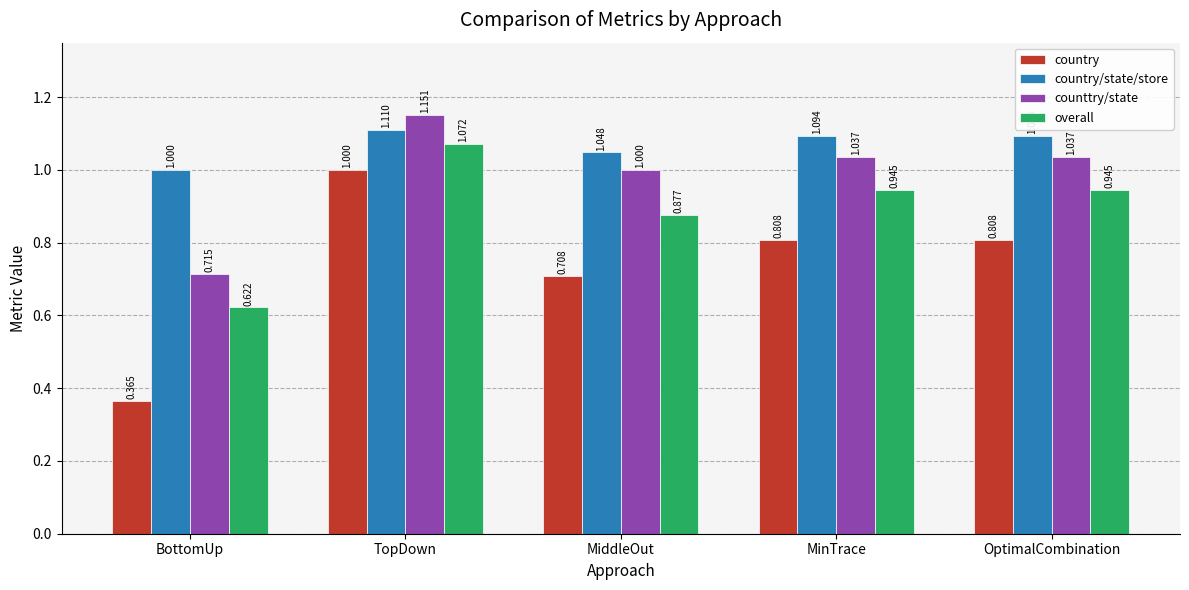

What is the sum of all counttry/state values?

4.9